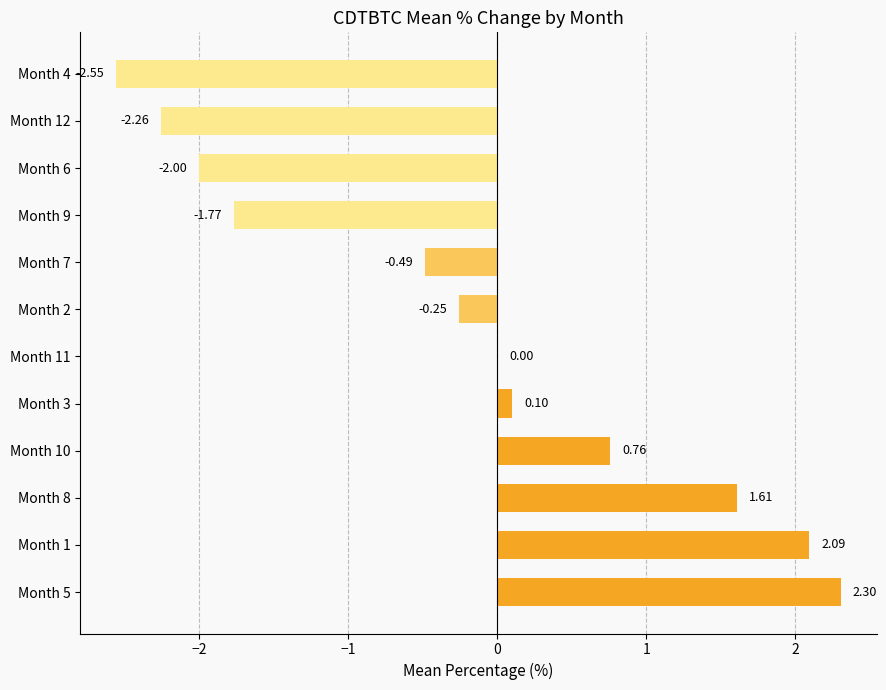

What is the change in value from Month 9 to Month 4?

-0.8